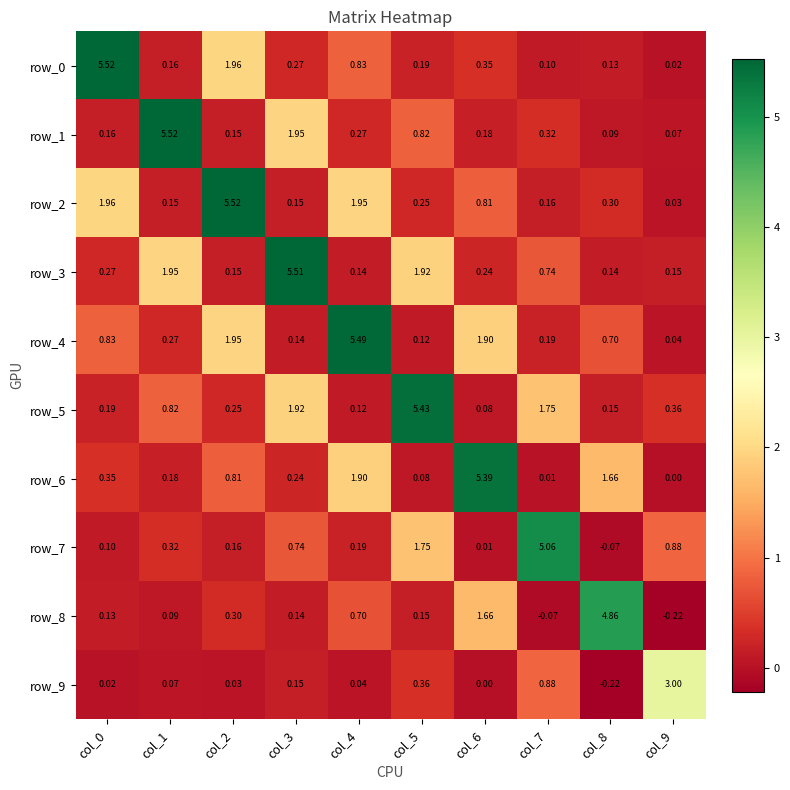

Is the value of row_8 at col_2 greater than the value of row_4 at col_9?

Yes